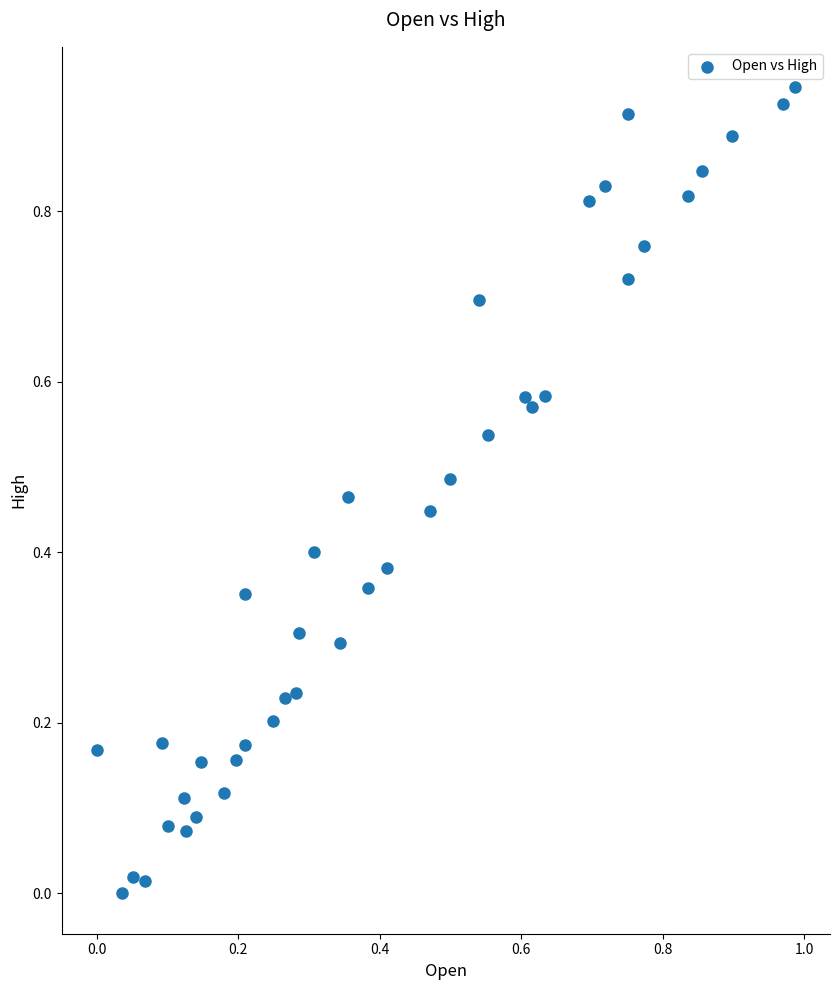

What is the range of X values (max minus min)?

1.0